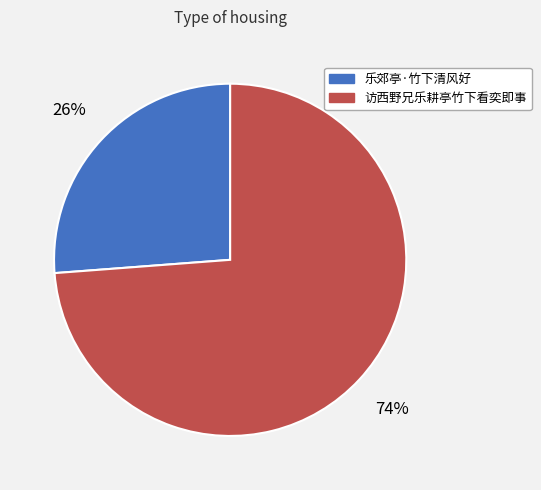

Which slice is the smallest?

乐郊亭·竹下清风好